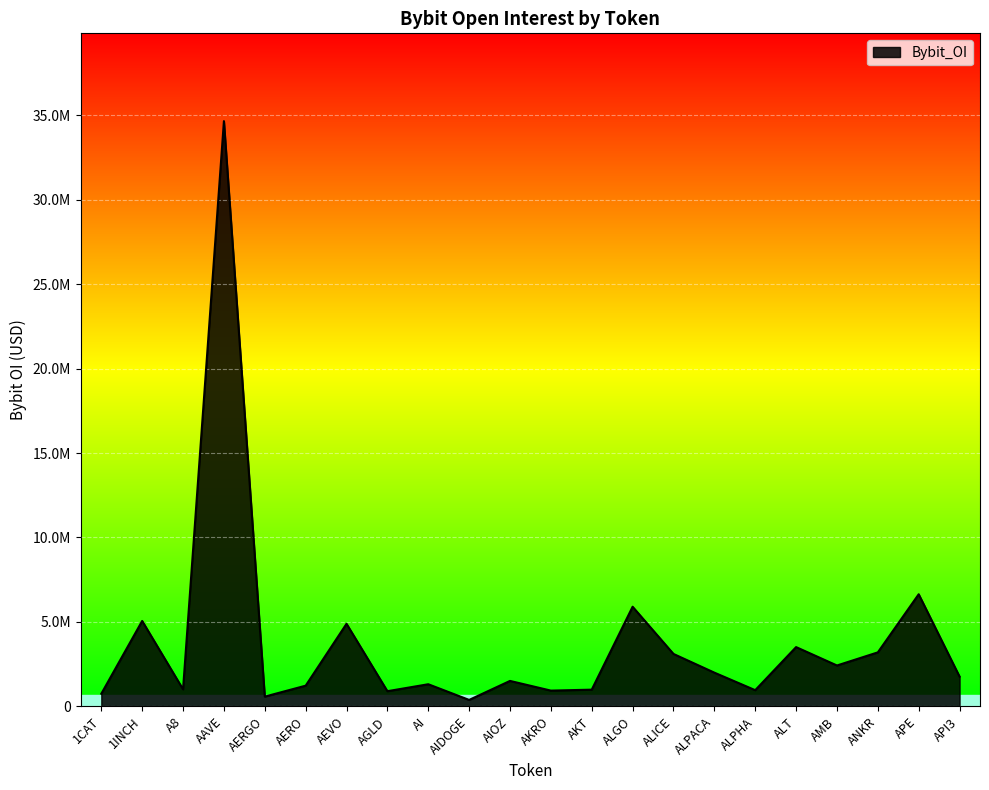

Read the value at AI.

1309861